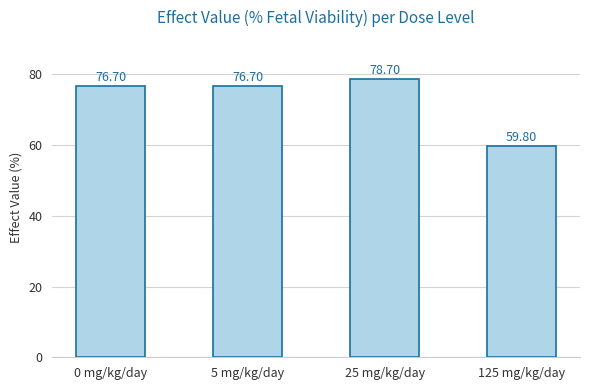

Reading right to left, extract all data points from this chart.

125 mg/kg/day=59.8	25 mg/kg/day=78.7	5 mg/kg/day=76.7	0 mg/kg/day=76.7